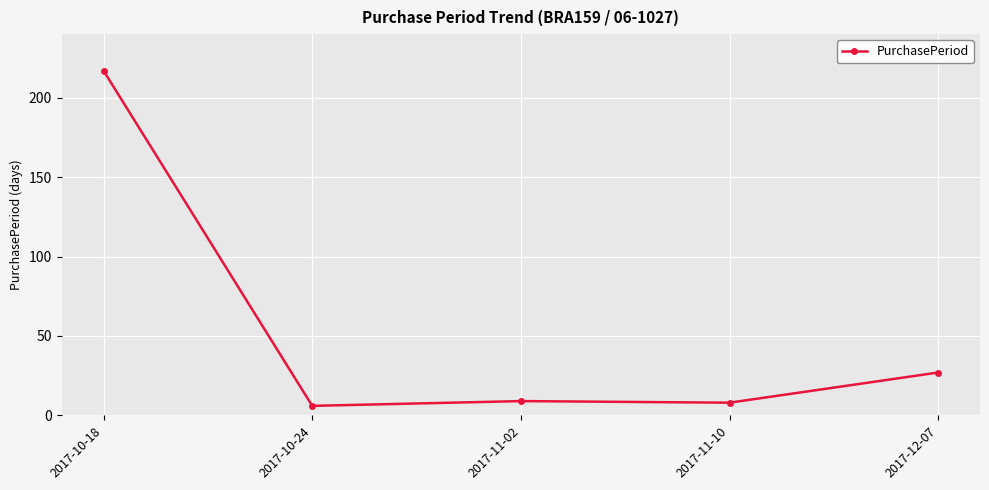

What is the difference between the second highest and minimum values?

21